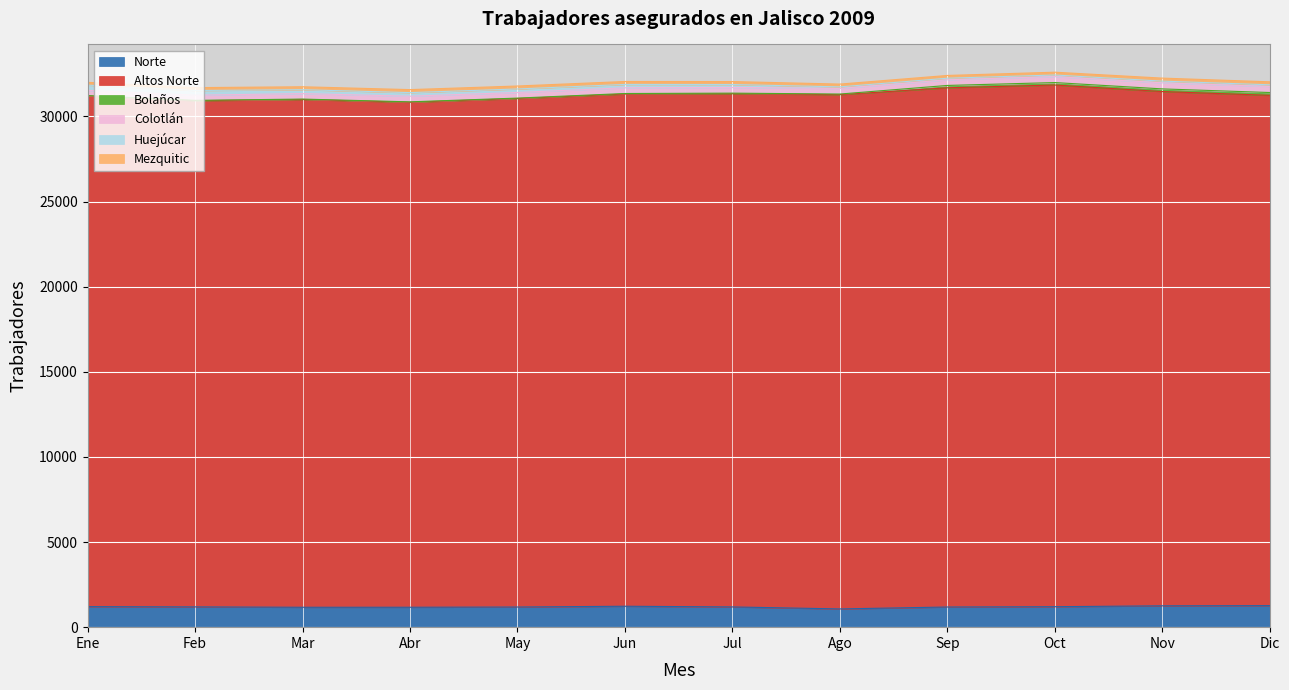

Which label corresponds to the smallest value in the chart?

Ene